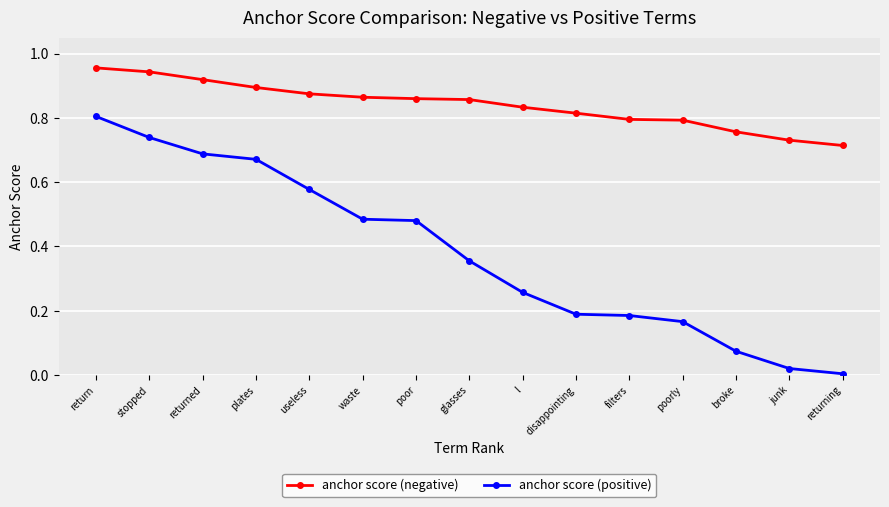

Which label corresponds to the smallest value in the chart?

returning